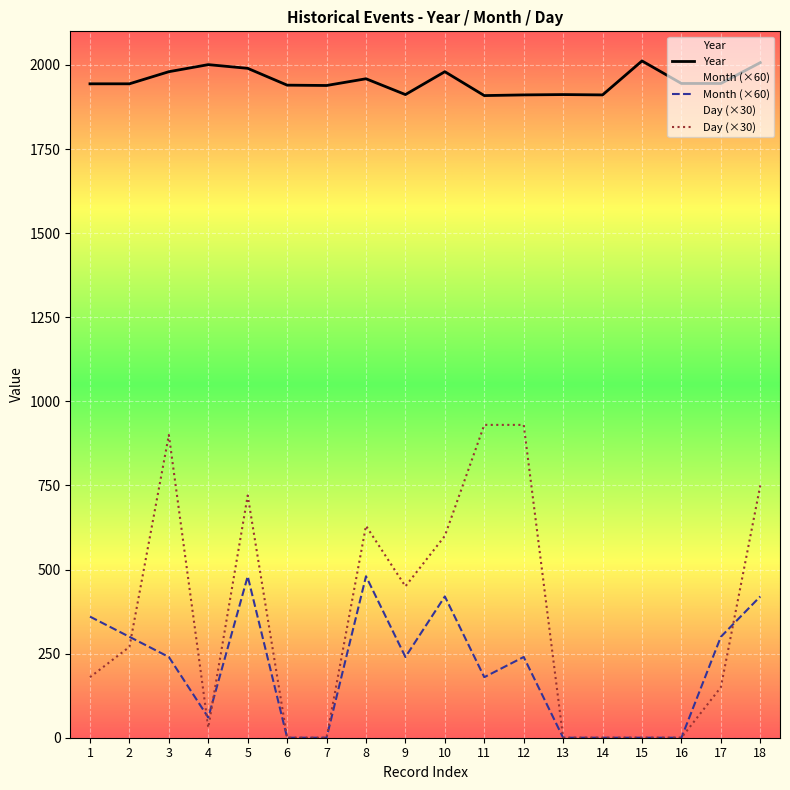

Which series has the widest spread of values?

Day (×30)